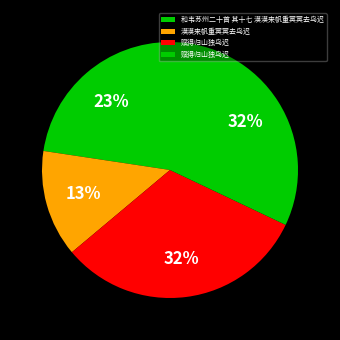

How many slices are in this pie chart?

4